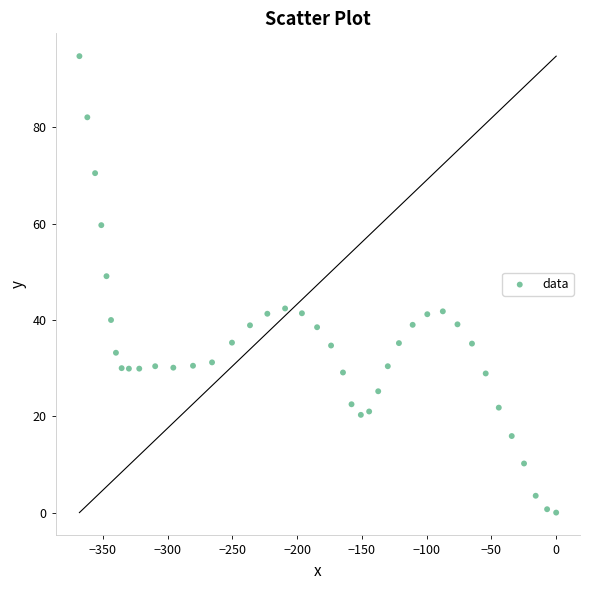

What Y value in the scatter plot is closest to 47?

49.1